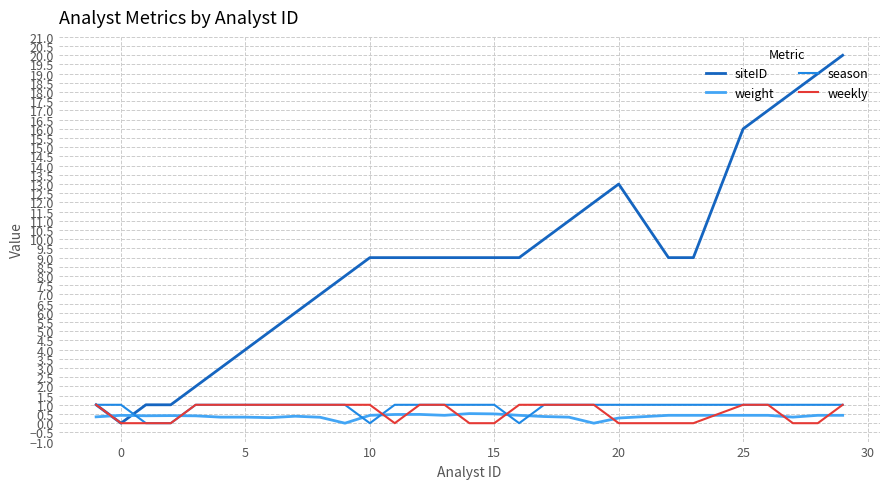

Which series has the largest total across all categories?

siteID